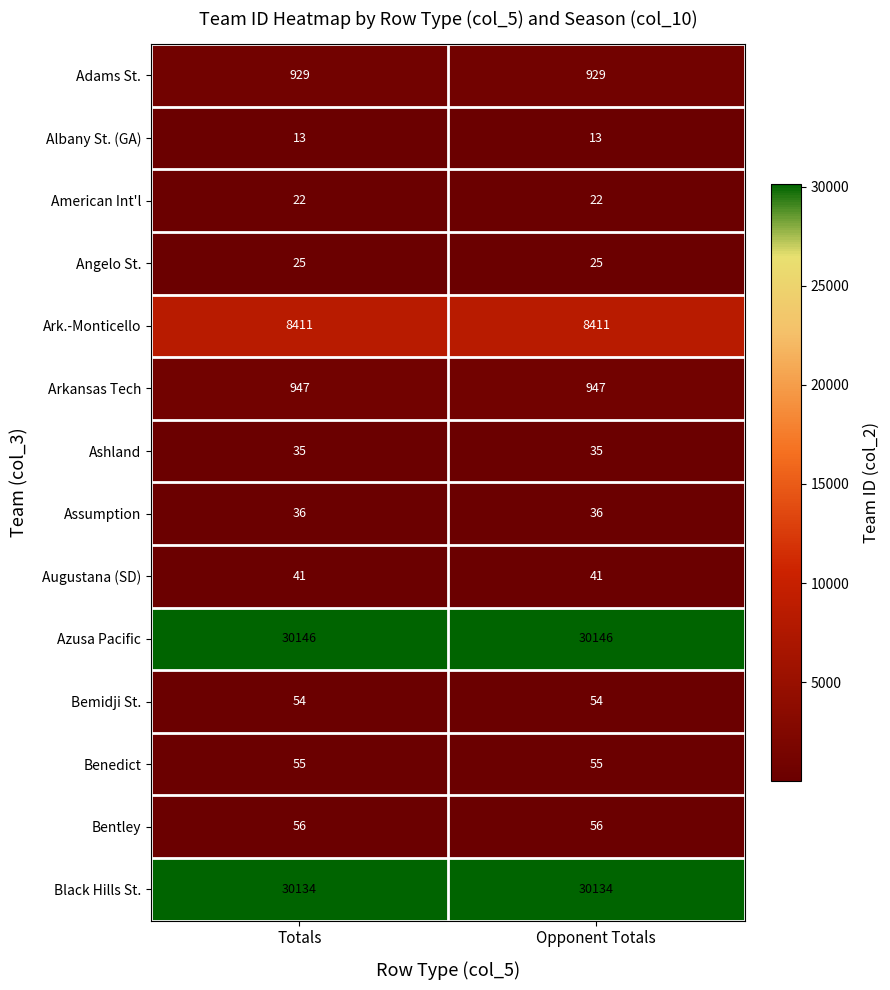

What is the minimum value for Azusa Pacific?

30146